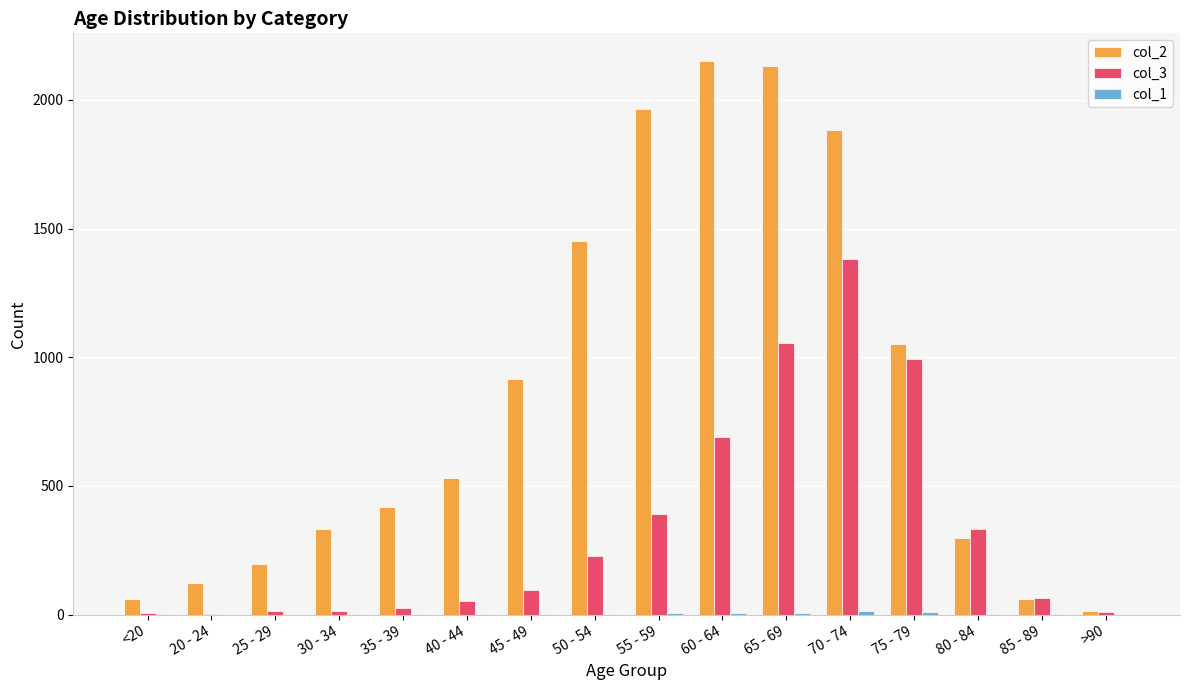

How many series are shown in this chart?

3